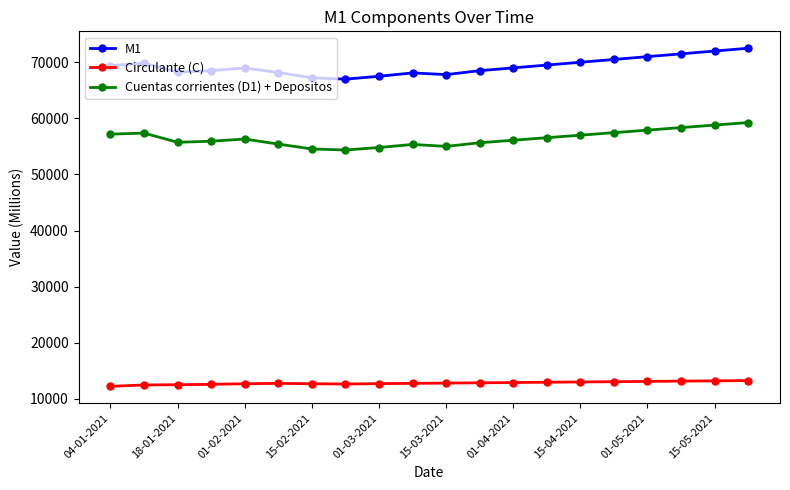

What is the smallest value displayed?

12218